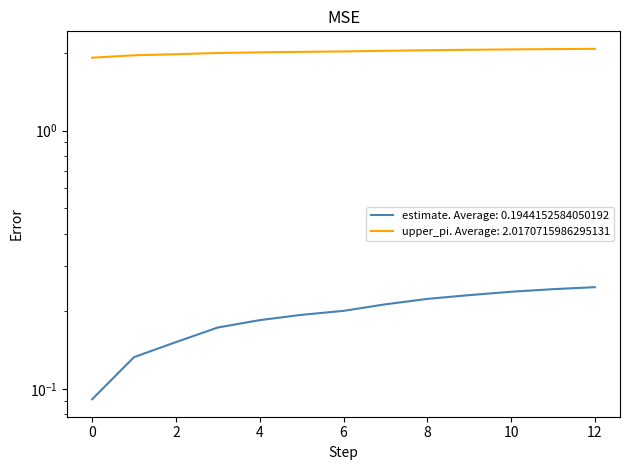

At which category is the sum across all series the highest?

12